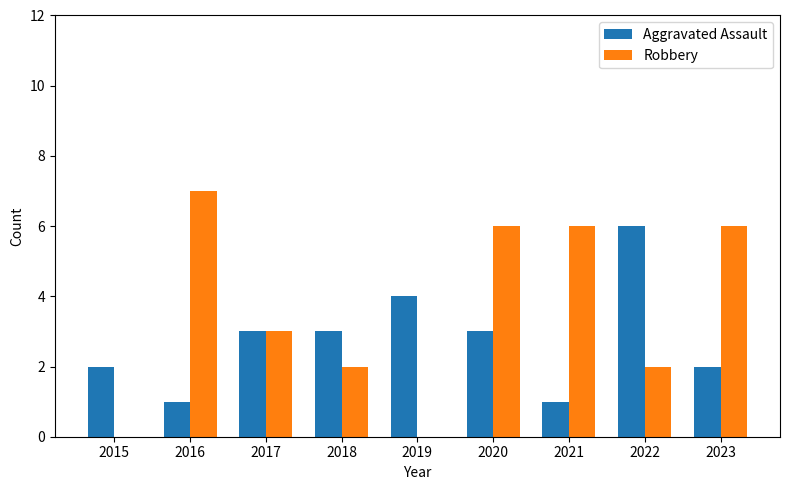

At which label is Robbery closest to 3?

2017